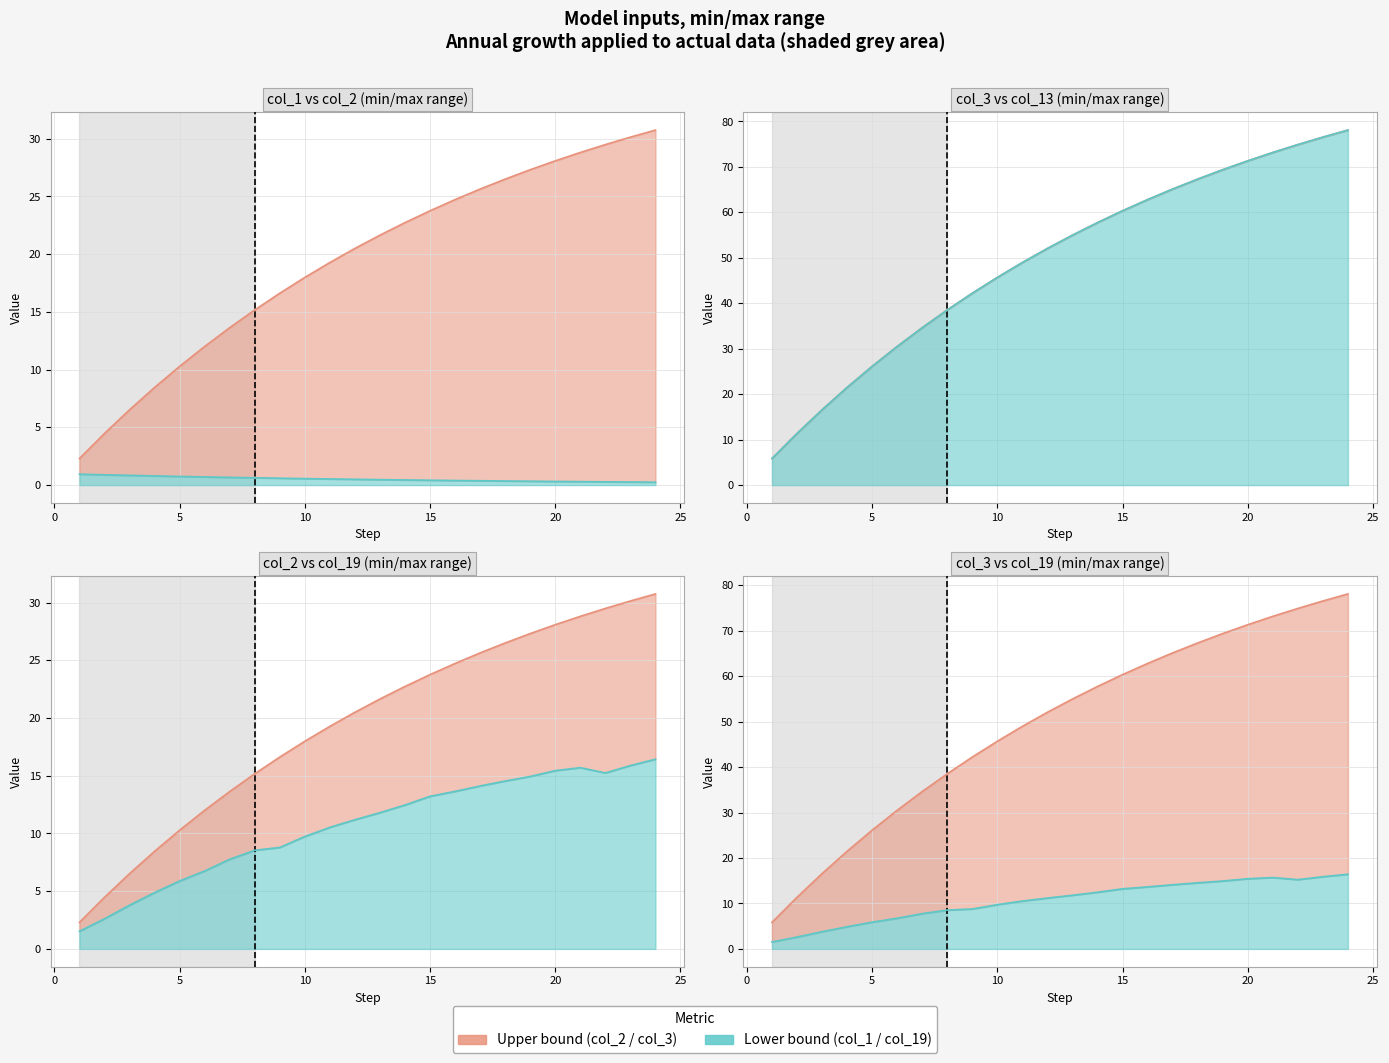

The value of col_13 (lower) line at 15 is 107.2. True or false?

False